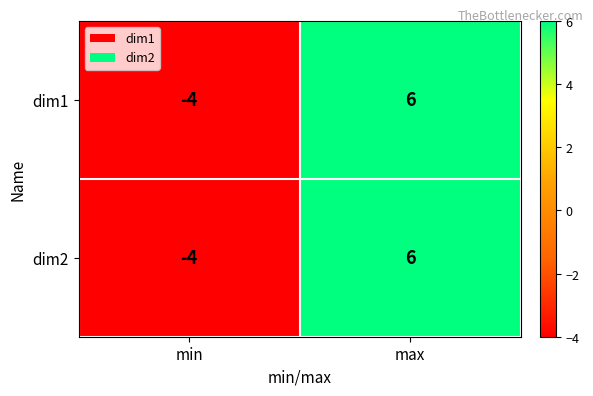

What is the difference between the maximum and minimum values in the dim1 series?

10